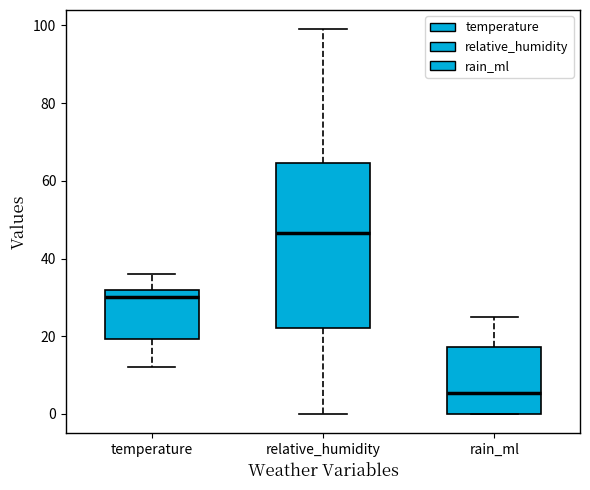

Comparing the boxes themselves (not the whiskers), which one is the tallest?

relative_humidity